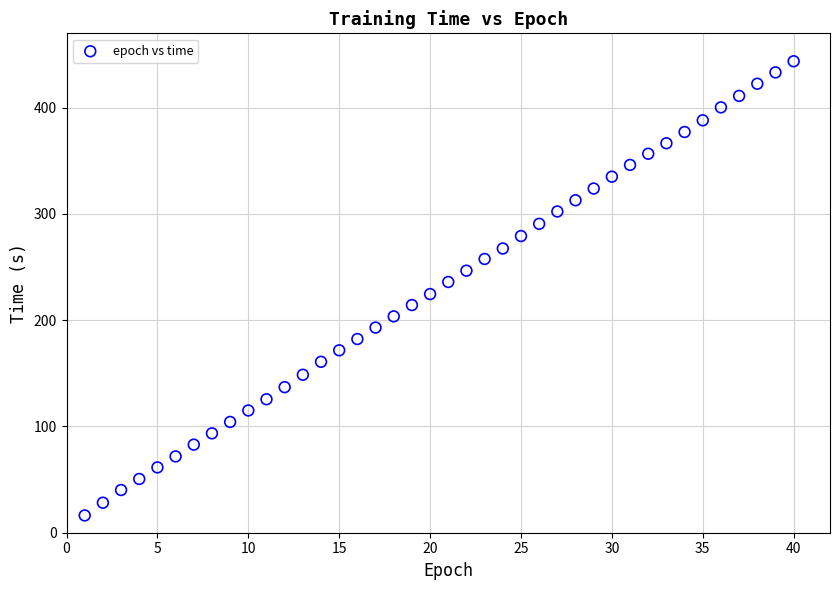

What is the range of X values (max minus min)?

39.0